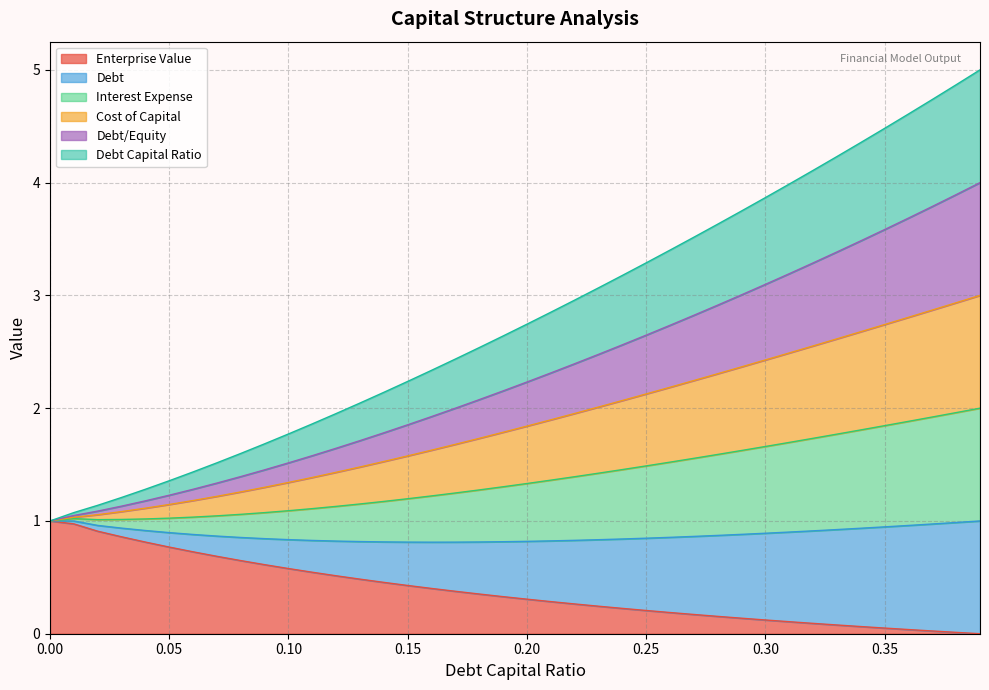

Is it true that debt_capital equals 1.2 at 0.03?

True